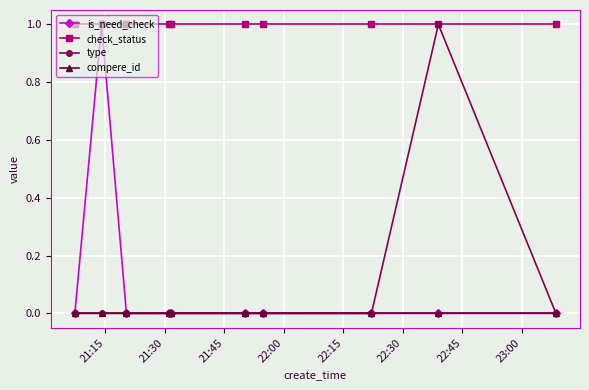

Which series has the largest total across all categories?

check_status